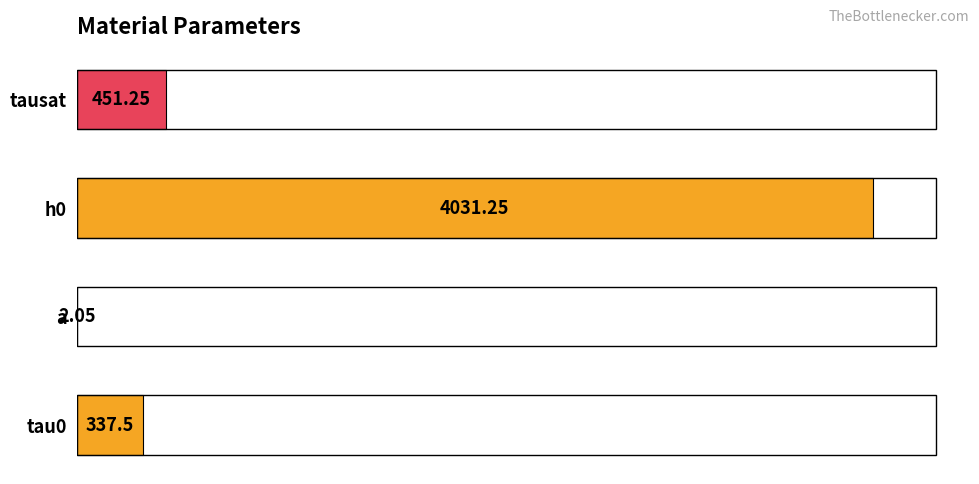

Between h0 and tau0, which is larger?

h0